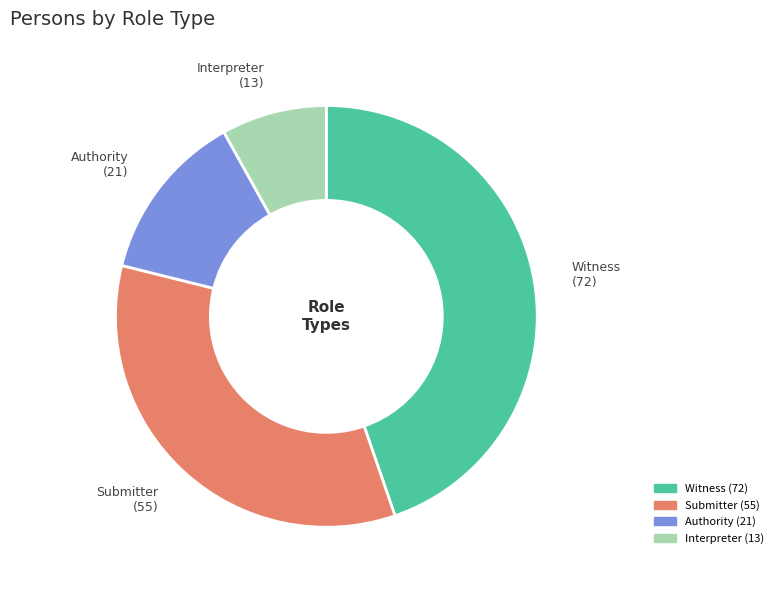

True or false: Authority accounts for 3% of the total.

False